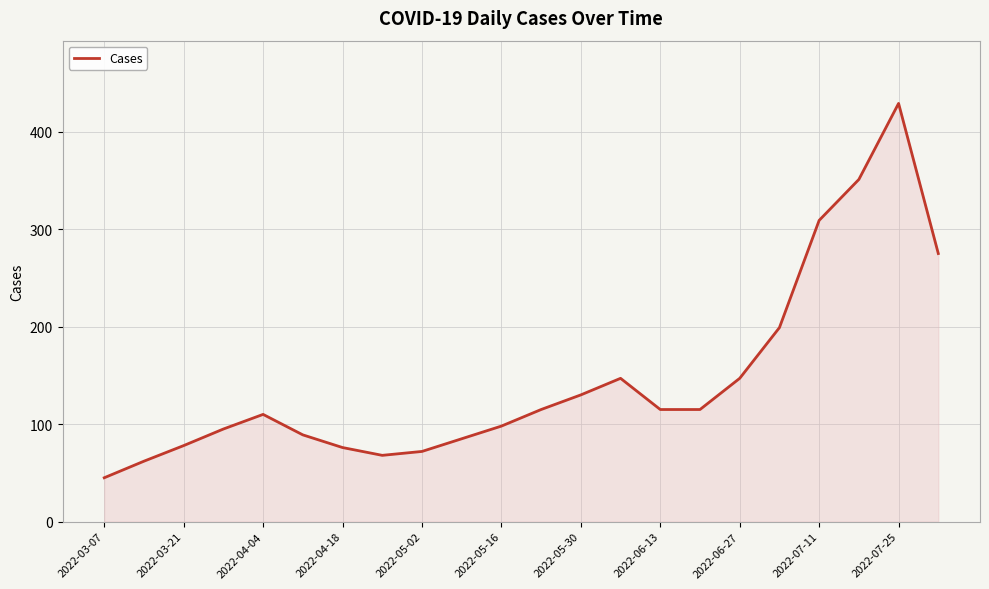

What is the greatest value displayed?

429